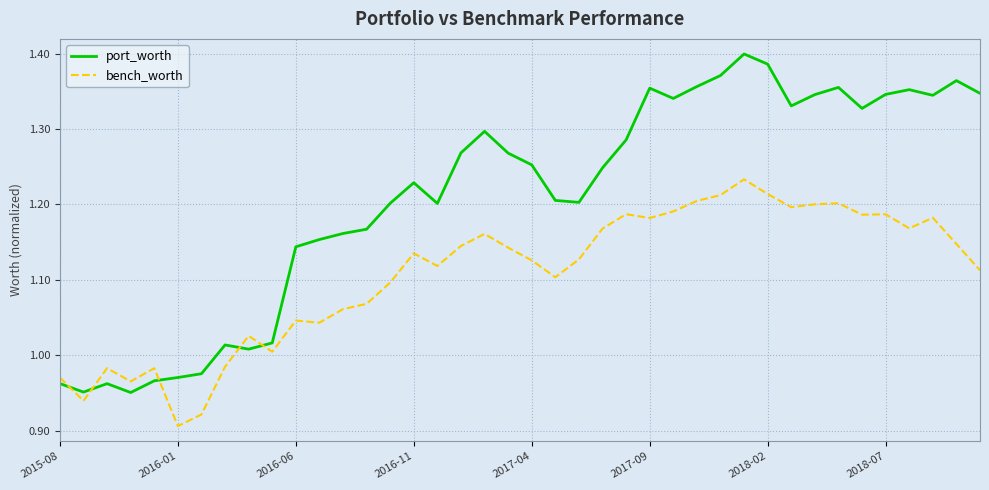

Which series has the largest range (max minus min)?

port_worth